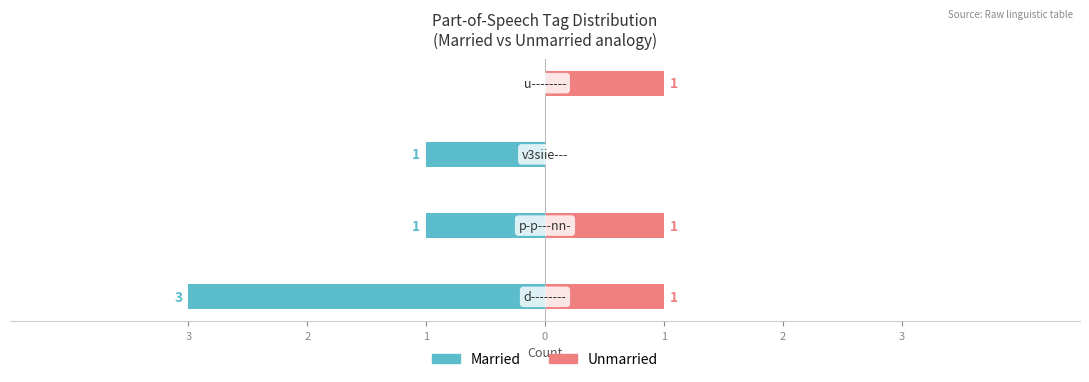

The Unmarried series shows 1 at 3. True or false?

True